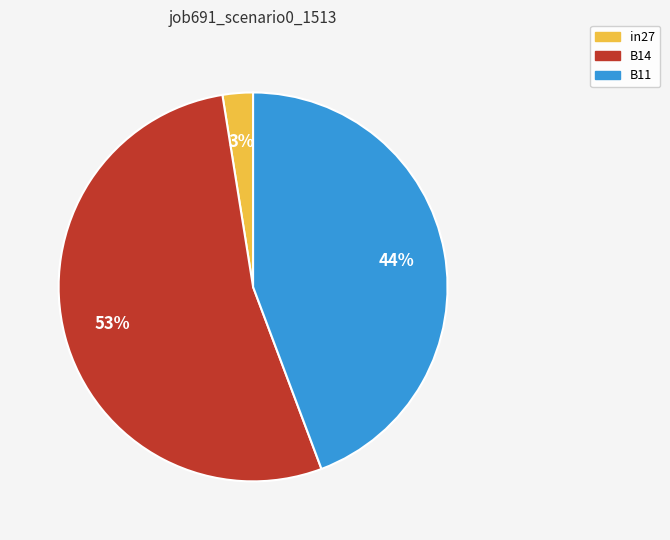

To the nearest percent, what is the average slice percentage?

33%